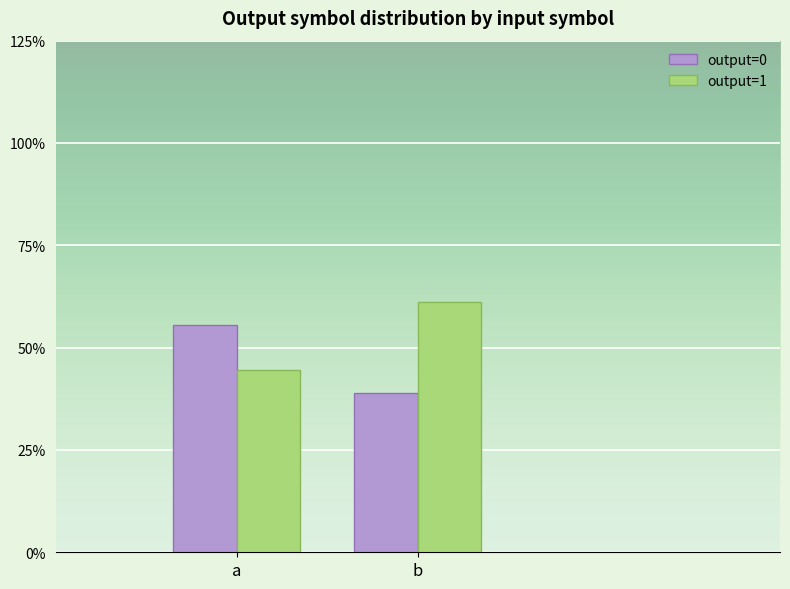

List the series in order of their overall mean, lowest first.

output=0, output=1